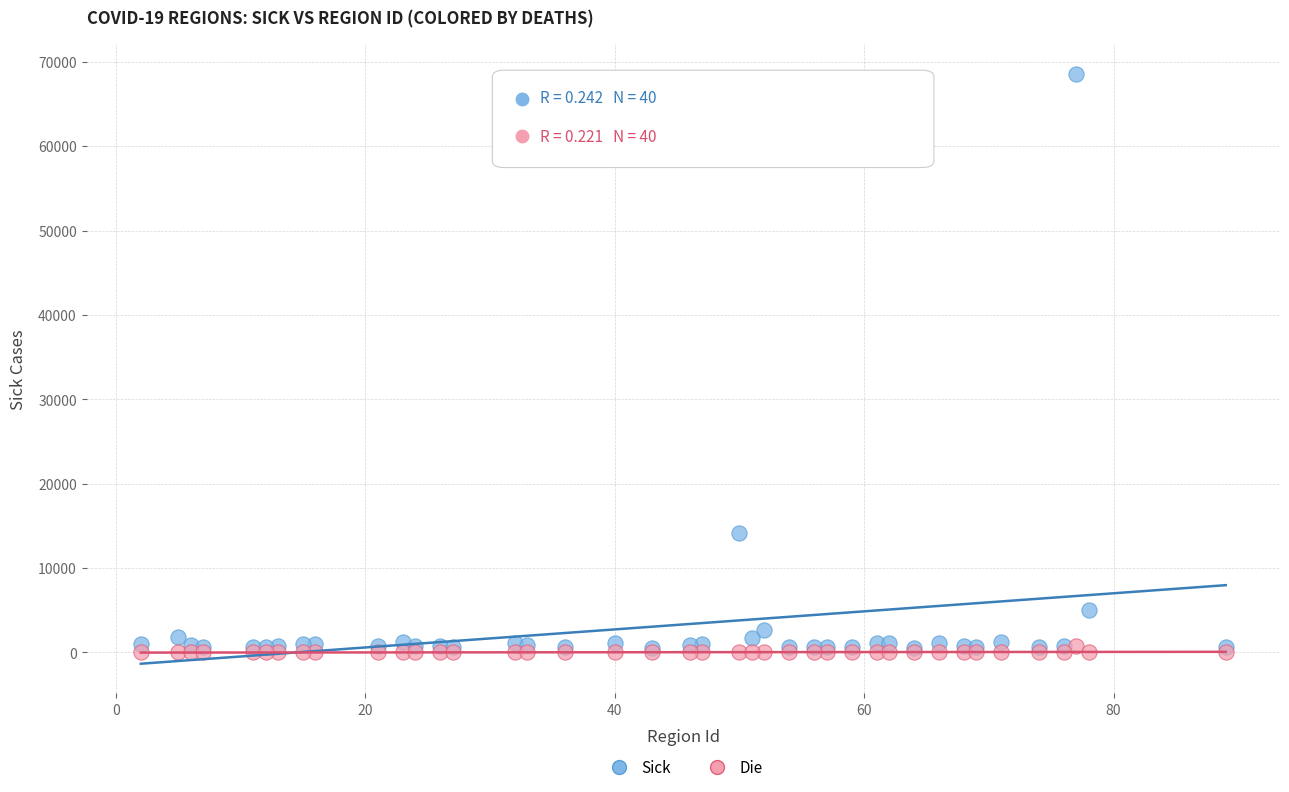

In the Sick series, what Y value is closest to 34595?

14136